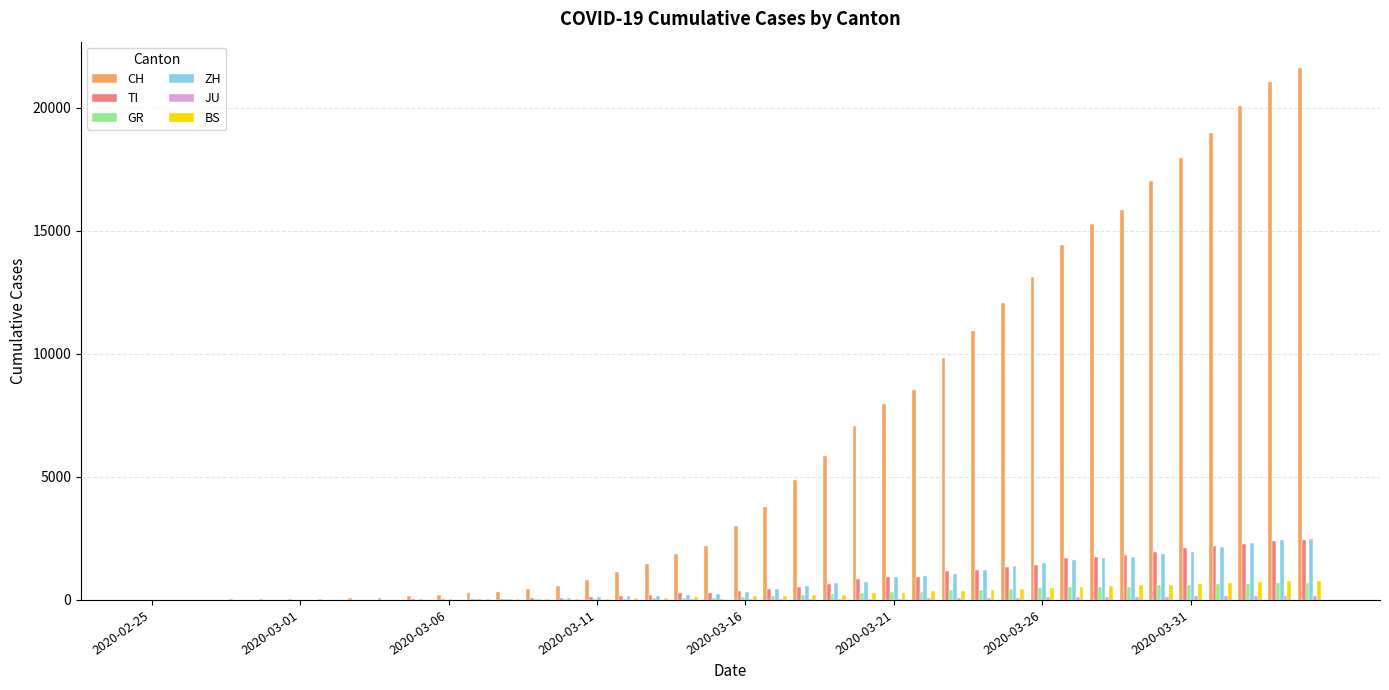

What is the sum of all BS values?

9728